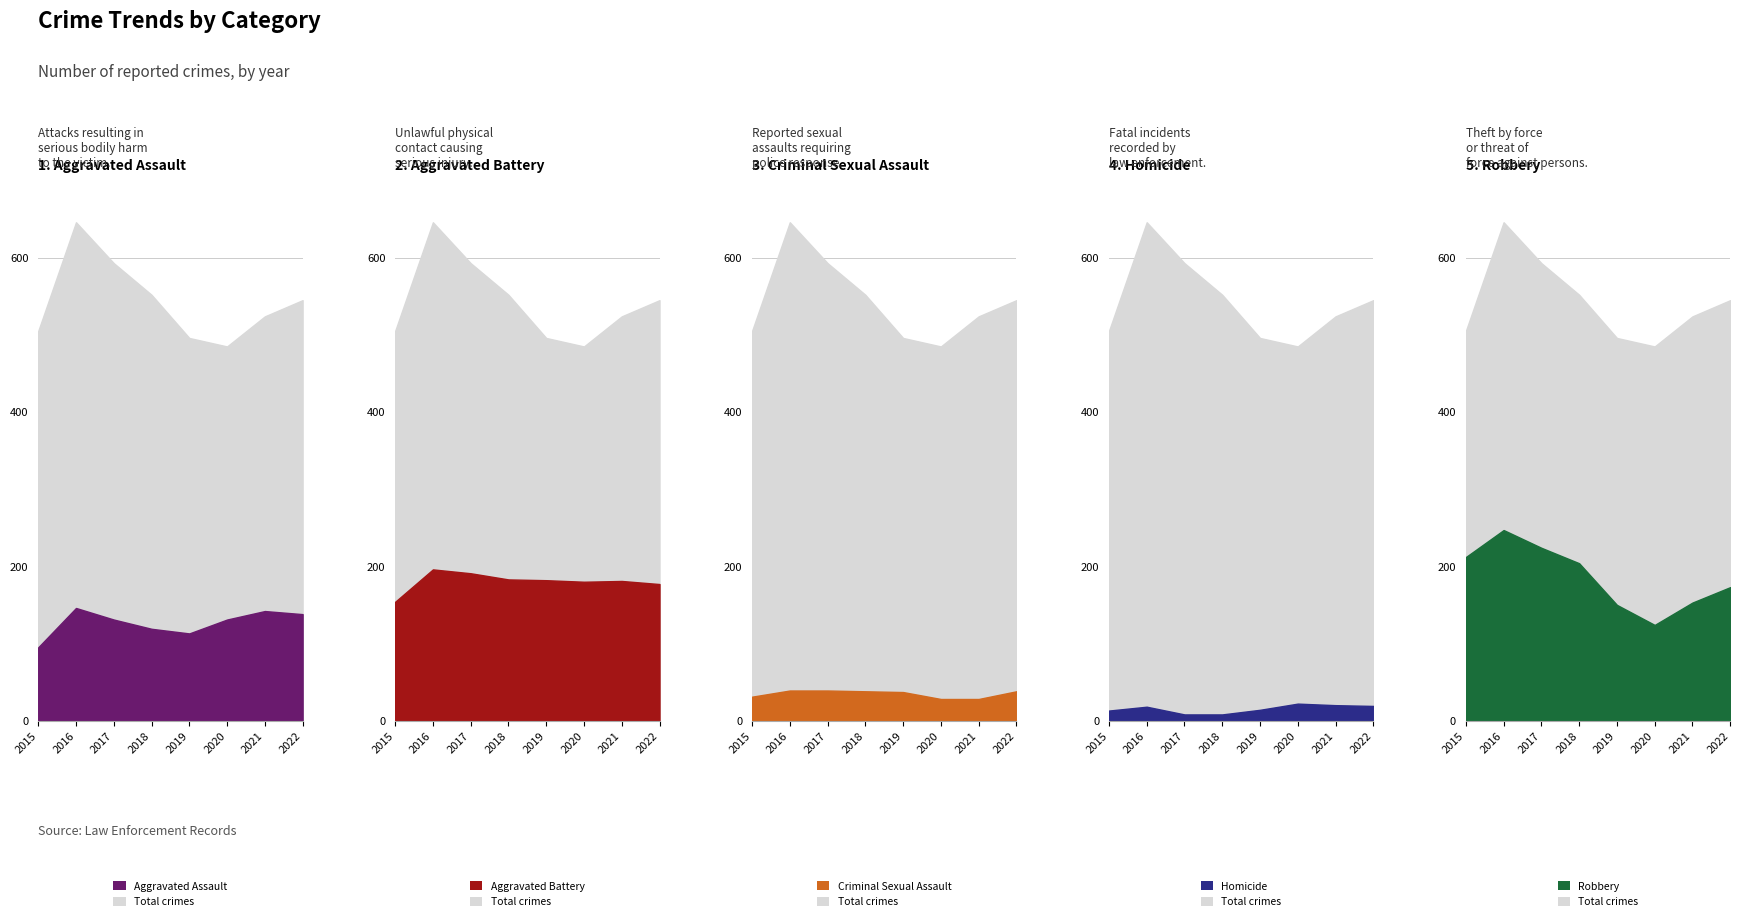

At how many categories does at least one series exceed 506?

5